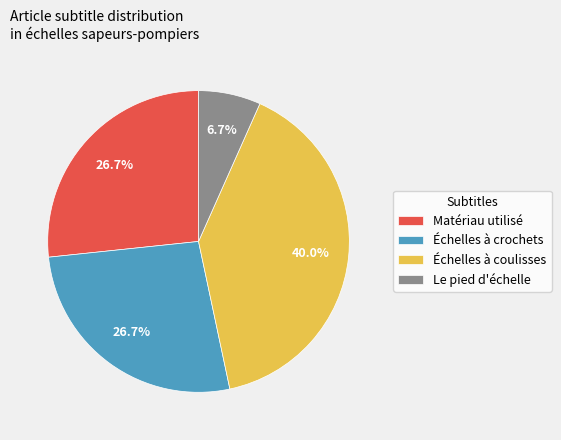

What is the largest slice in the pie chart?

Échelles à coulisses